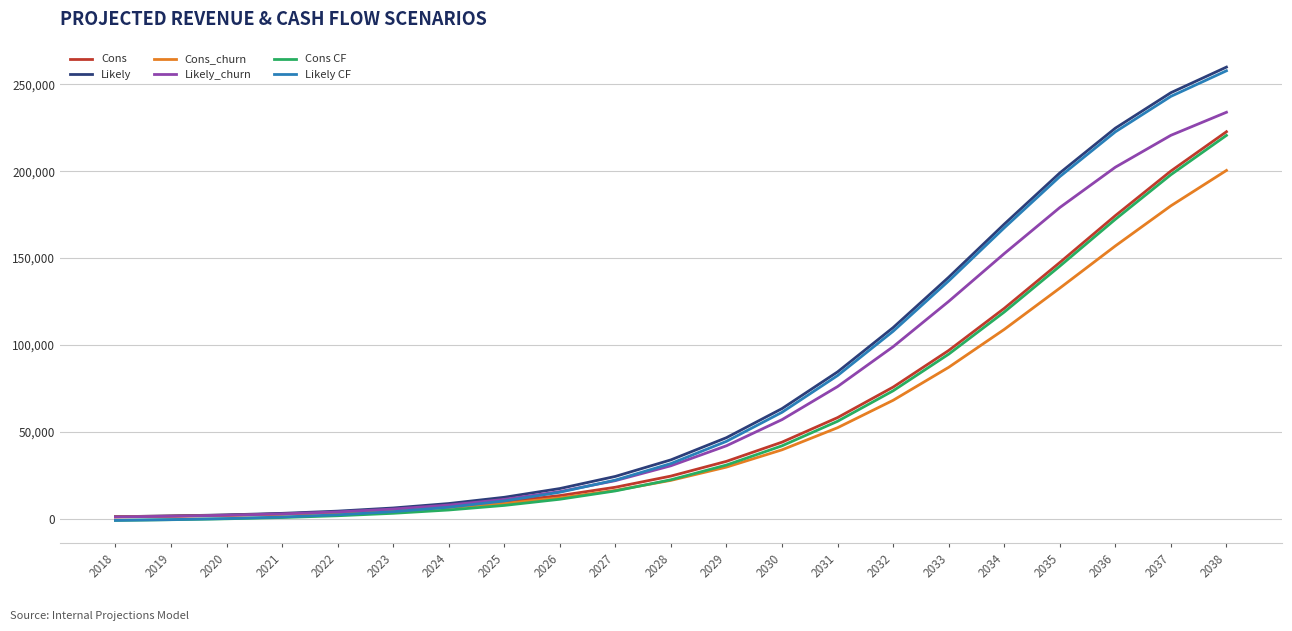

Is it true that Likely_churn equals 1968.0 at 2020?

True